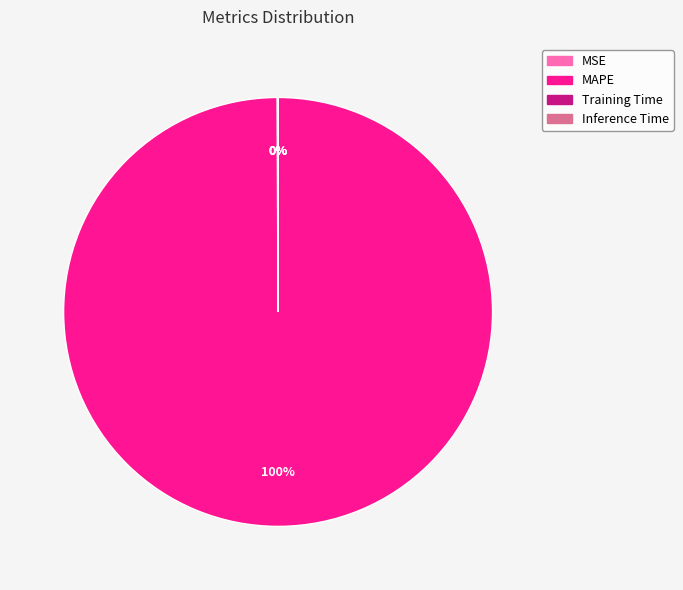

The MAPE slice represents 100% of the pie. True or false?

True